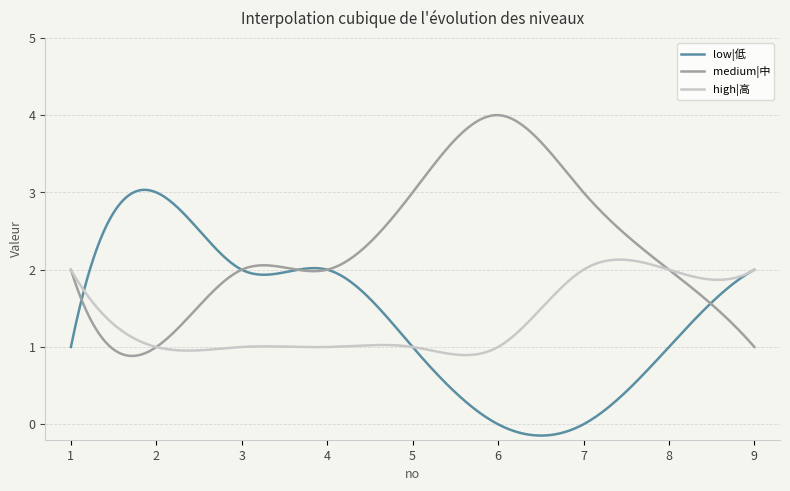

List the series in order of their peak value, lowest first.

high|高, low|低, medium|中